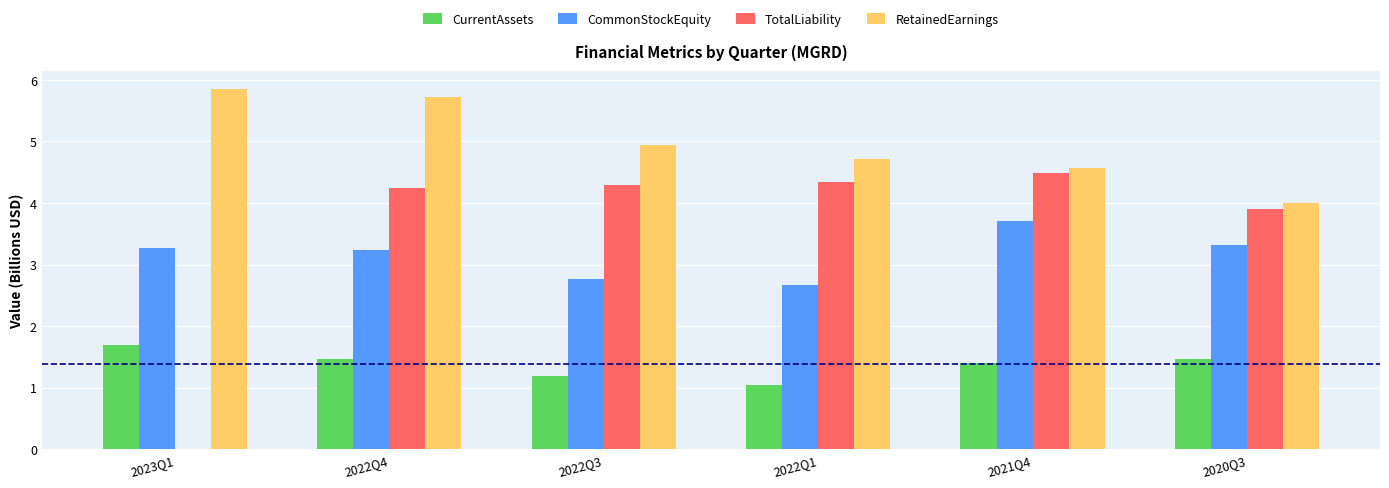

Are the bars horizontal?

No